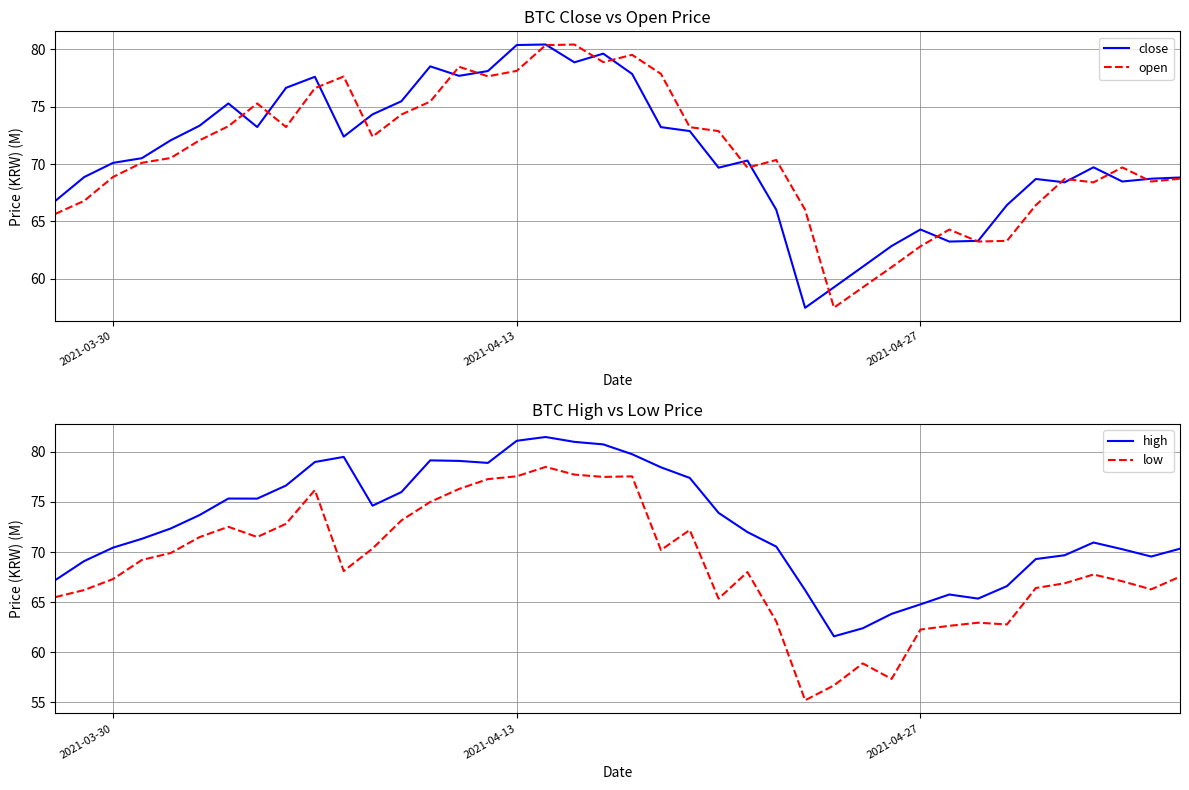

How many values in the close series exceed 70?

22